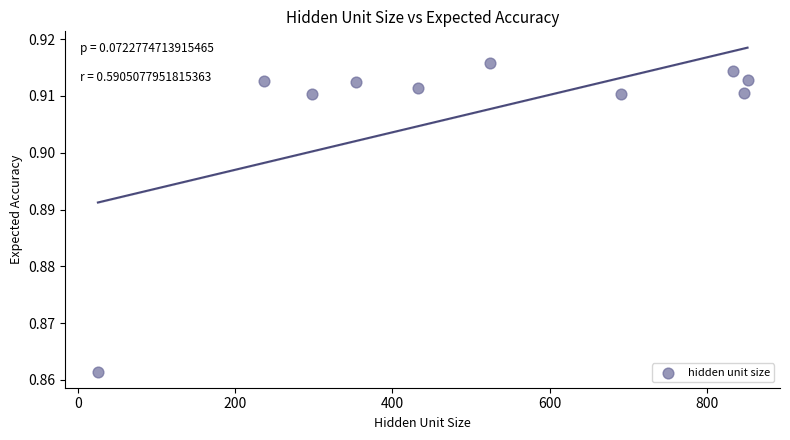

What is the average X value?

509.2